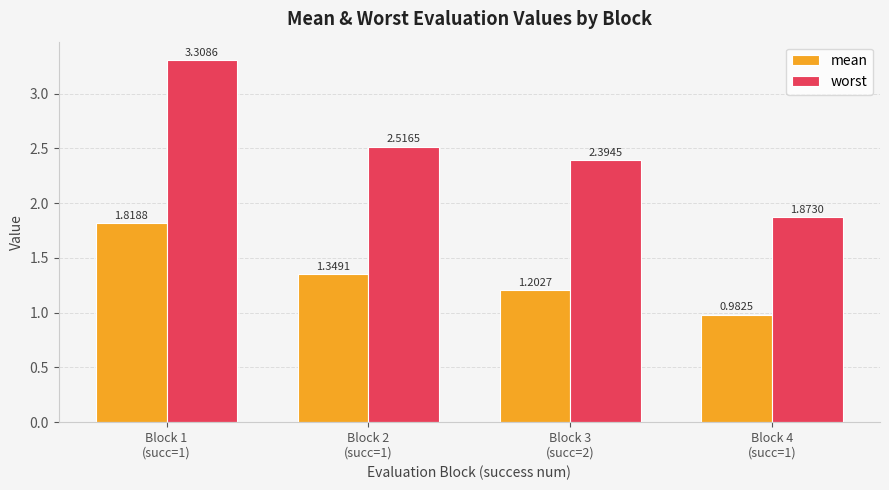

Which series has the largest range (max minus min)?

worst